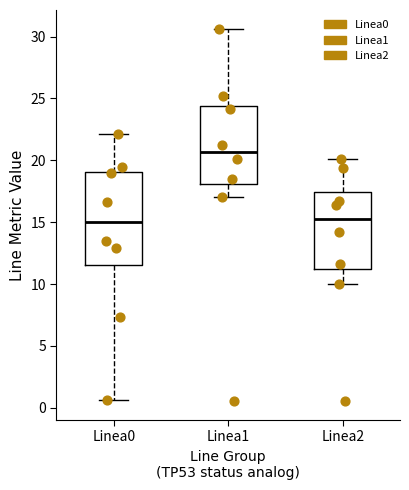

Reading left to right, transcribe this box plot: for each box, give where its median line is, the range the box spans, and where its two whiskers end, as read against the y-axis. The values are not printed on the chart, so give them approximately, as read against the axis.

Linea0: median 15.0, box 11.5 to 19.0, whiskers 0.5 to 22.0
Linea1: median 20.5, box 18.0 to 24.5, whiskers 17.0 to 30.5
Linea2: median 15.5, box 11.0 to 17.5, whiskers 10.0 to 20.0